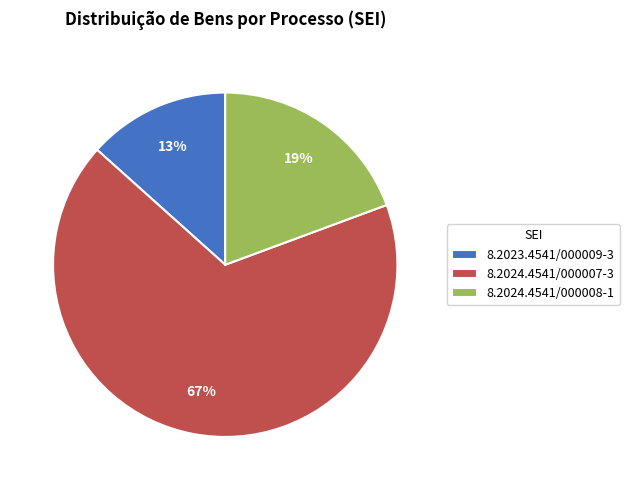

What is the smallest slice in the pie chart?

8.2023.4541/000009-3